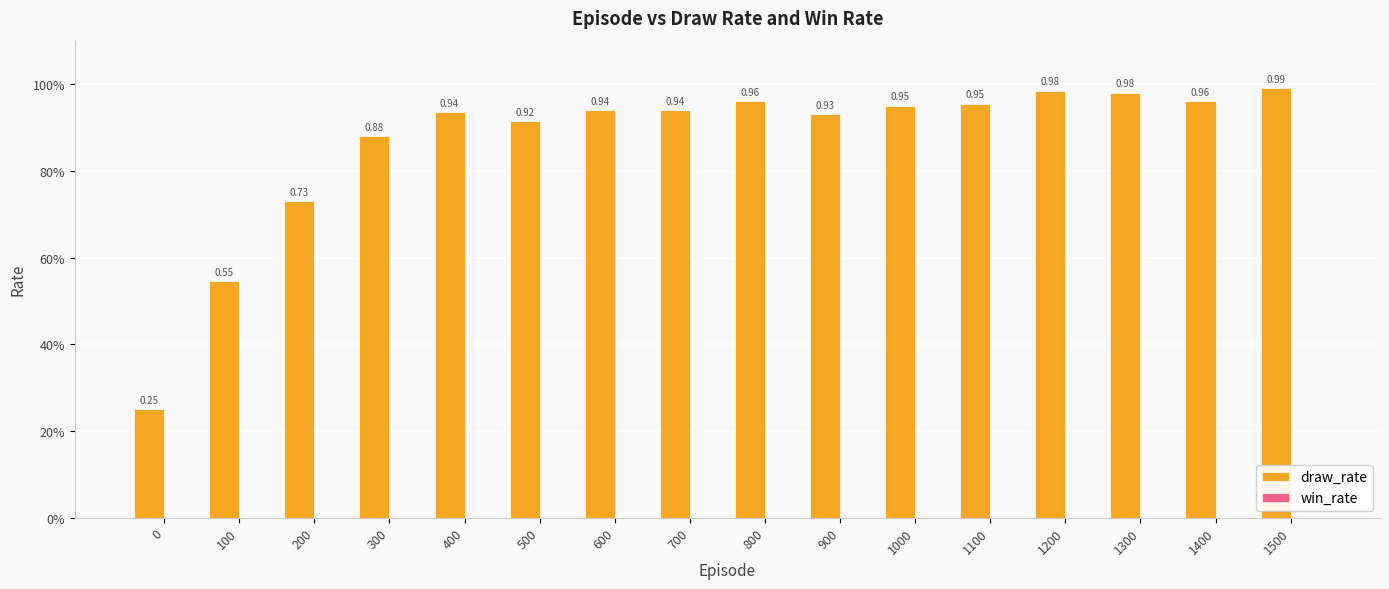

Reading left to right, what are all the values shown in this chart?

draw_rate: 0.2	0.5	0.7	0.9	0.9	0.9	0.9	0.9	1.0	0.9	0.9	1.0	1.0	1.0	1.0	1.0
win_rate: 0.0	0.0	0.0	0.0	0.0	0.0	0.0	0.0	0.0	0.0	0.0	0.0	0.0	0.0	0.0	0.0